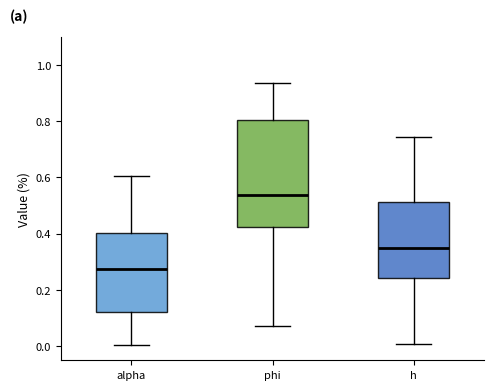

Which box is the tallest, from its lower edge to its upper edge?

phi